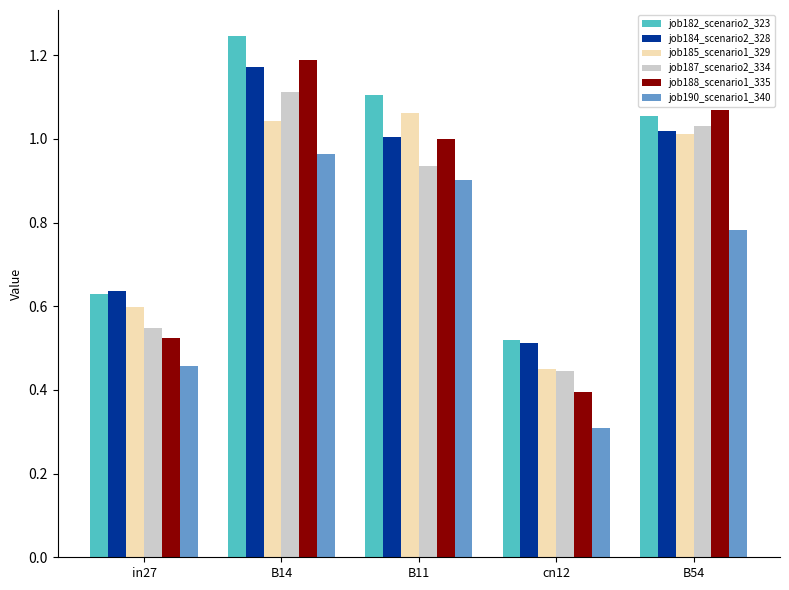

List the labels in order of job184_scenario2_328 value, smallest first.

cn12, in27, B11, B54, B14